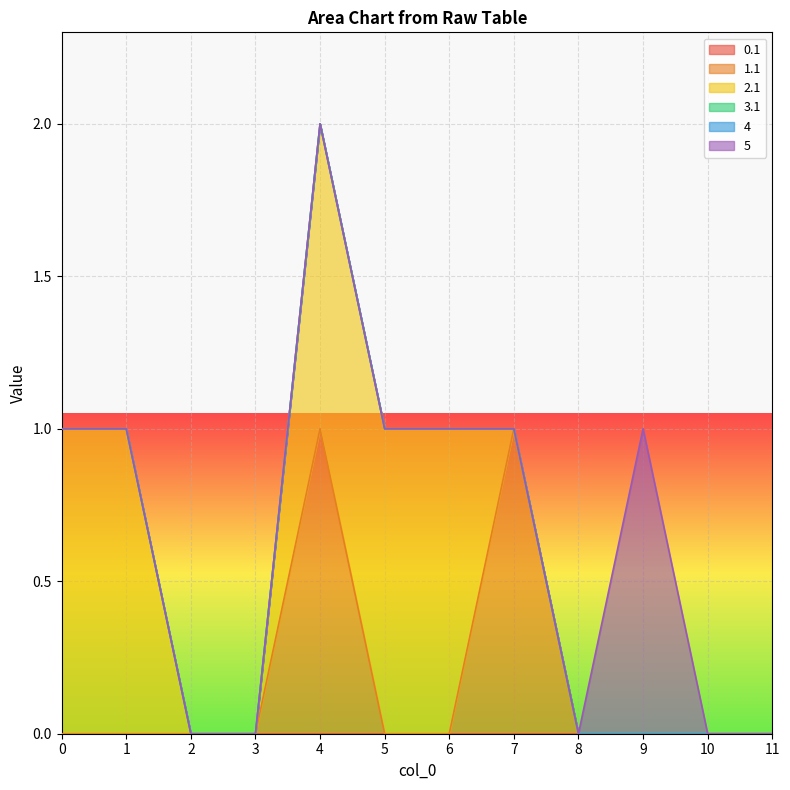

True or false: 5 and 2.1 cross at least once.

False